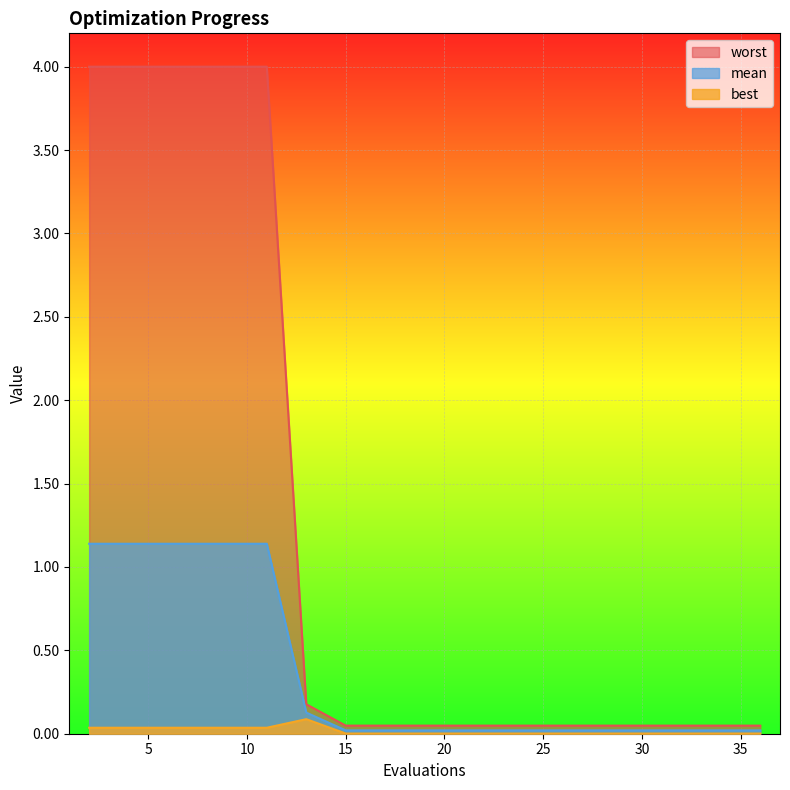

At 5, list the series in order from largest to smallest.

worst, mean, best